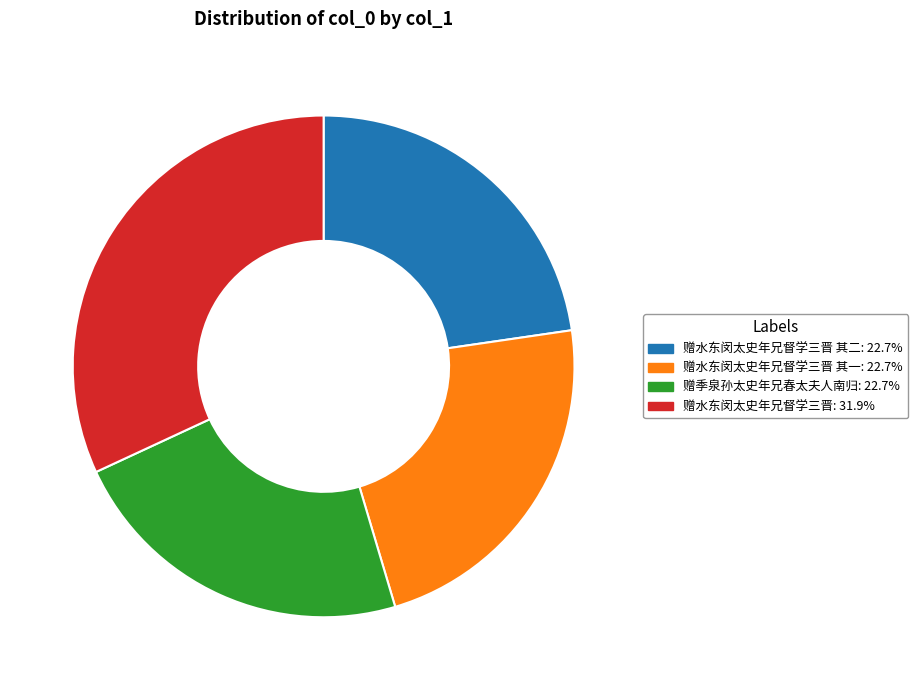

Is there any slice that represents more than half of the pie?

No